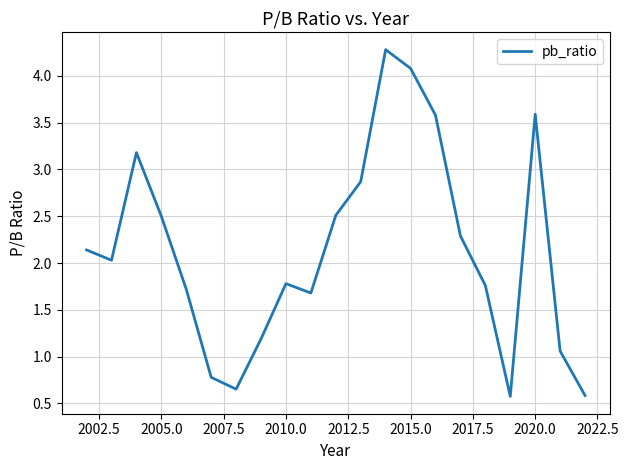

How many interior local peaks (higher than both neighbors) does the data have?

4